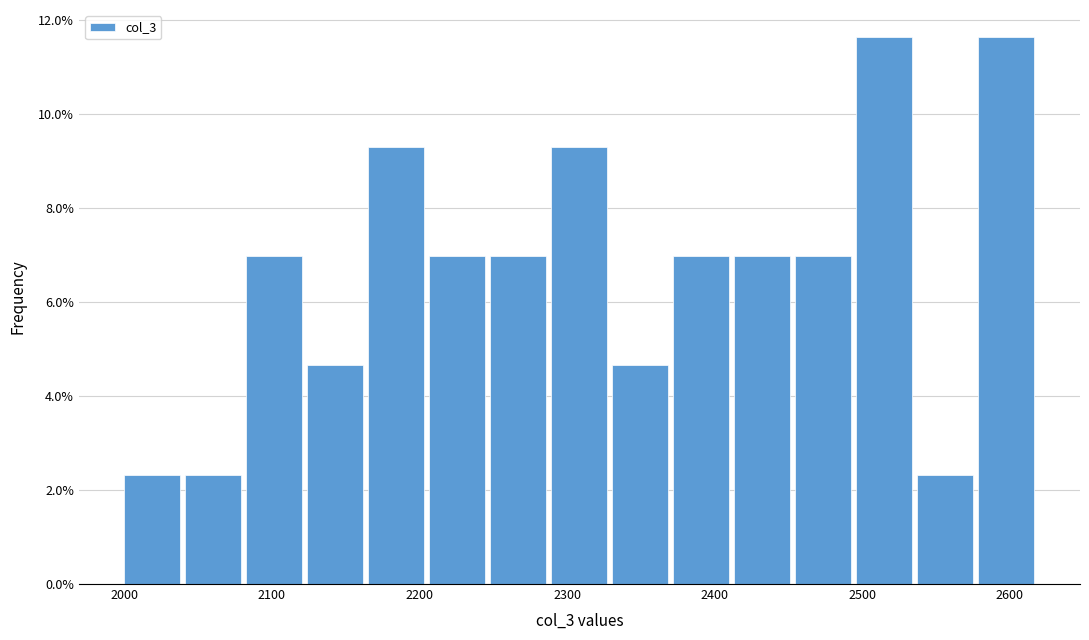

Reading left to right, list every bar in this chart as the range it spans on the x-axis followed by its height. Neither the bar edges nor the heights are printed on the chart, so give them approximately, as read against the axes.

2000 to 2040: 2.4
2040 to 2080: 2.4
2080 to 2120: 7.0
2120 to 2170: 4.6
2170 to 2210: 9.4
2210 to 2250: 7.0
2250 to 2290: 7.0
2290 to 2330: 9.4
2330 to 2370: 4.6
2370 to 2410: 7.0
2410 to 2450: 7.0
2450 to 2500: 7.0
2500 to 2540: 11.6
2540 to 2580: 2.4
2580 to 2620: 11.6